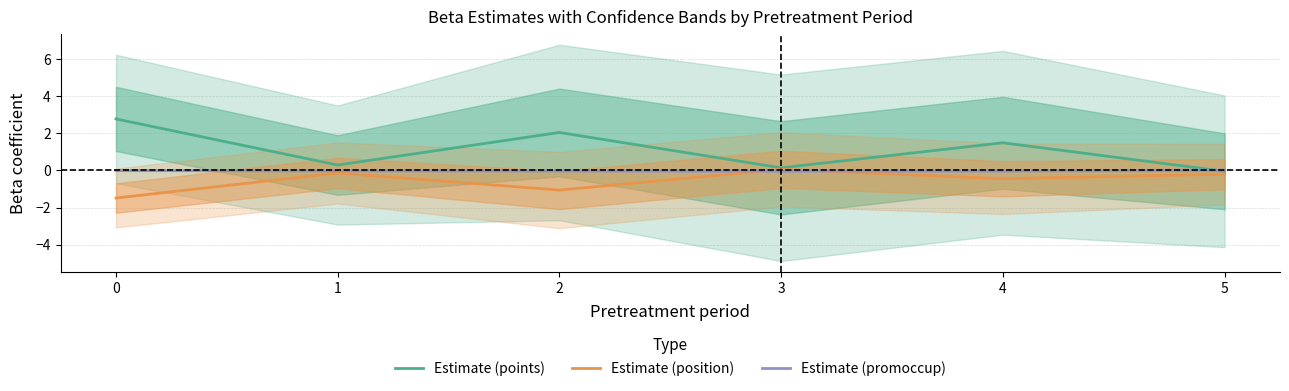

In Estimate (points), how many points are higher than both neighbors (excluding endpoints)?

2